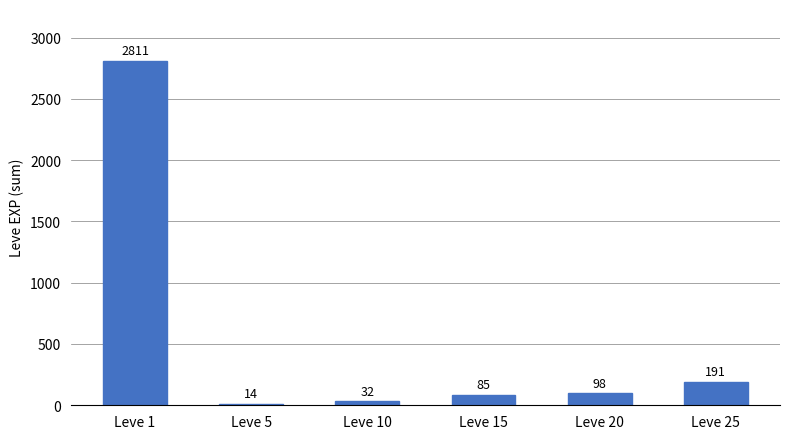

Count the number of categories in the chart.

6